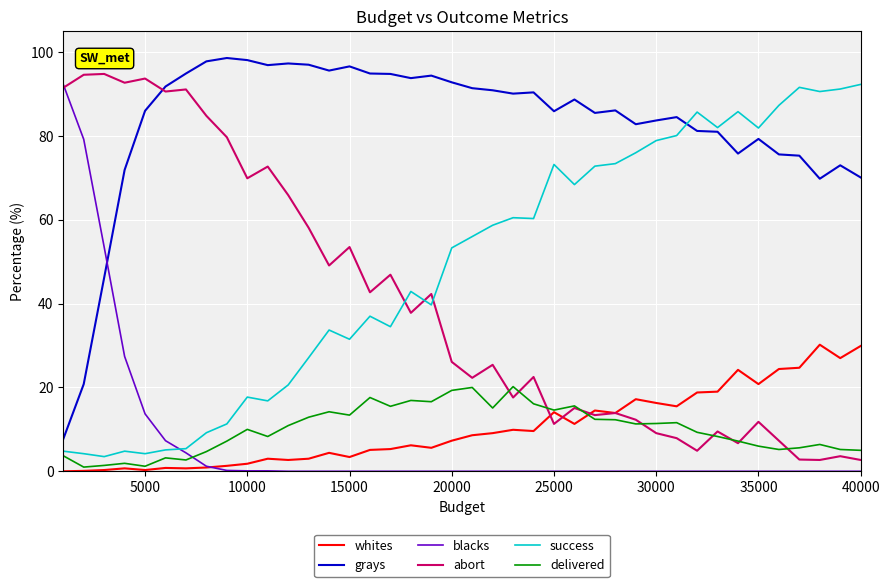

How many lines are shown in the chart?

6